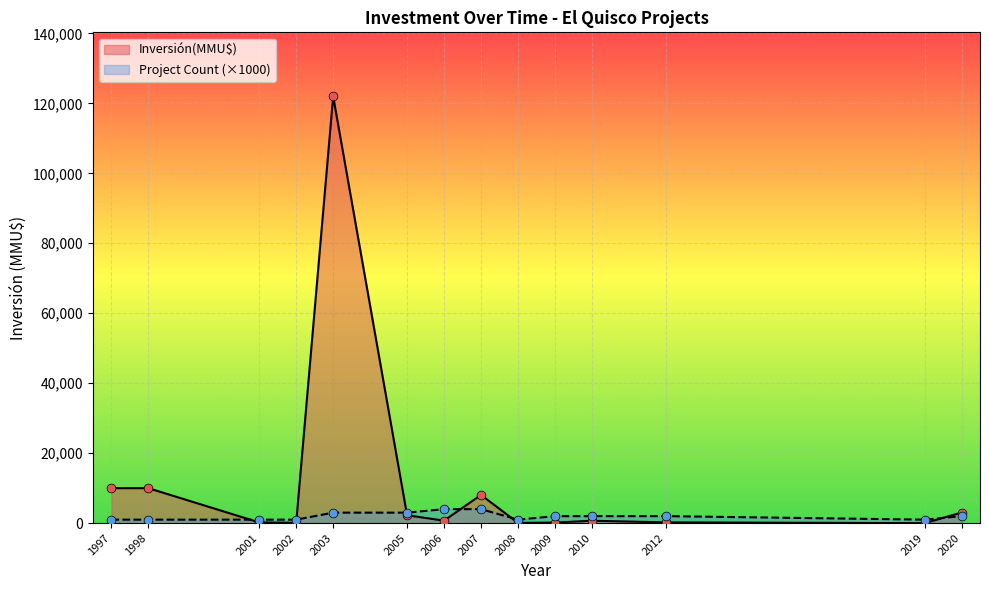

Which series reaches the minimum Y coordinate?

Inversión(MMU$)